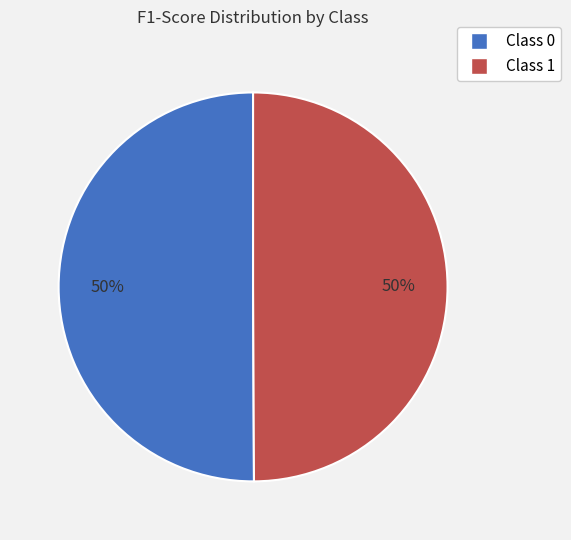

To the nearest percent, what is the average slice percentage?

50%